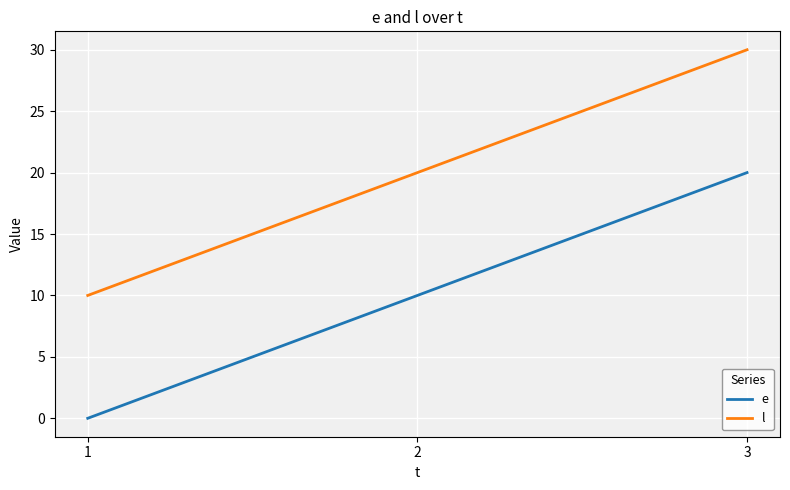

At which category is the sum across all series the highest?

3